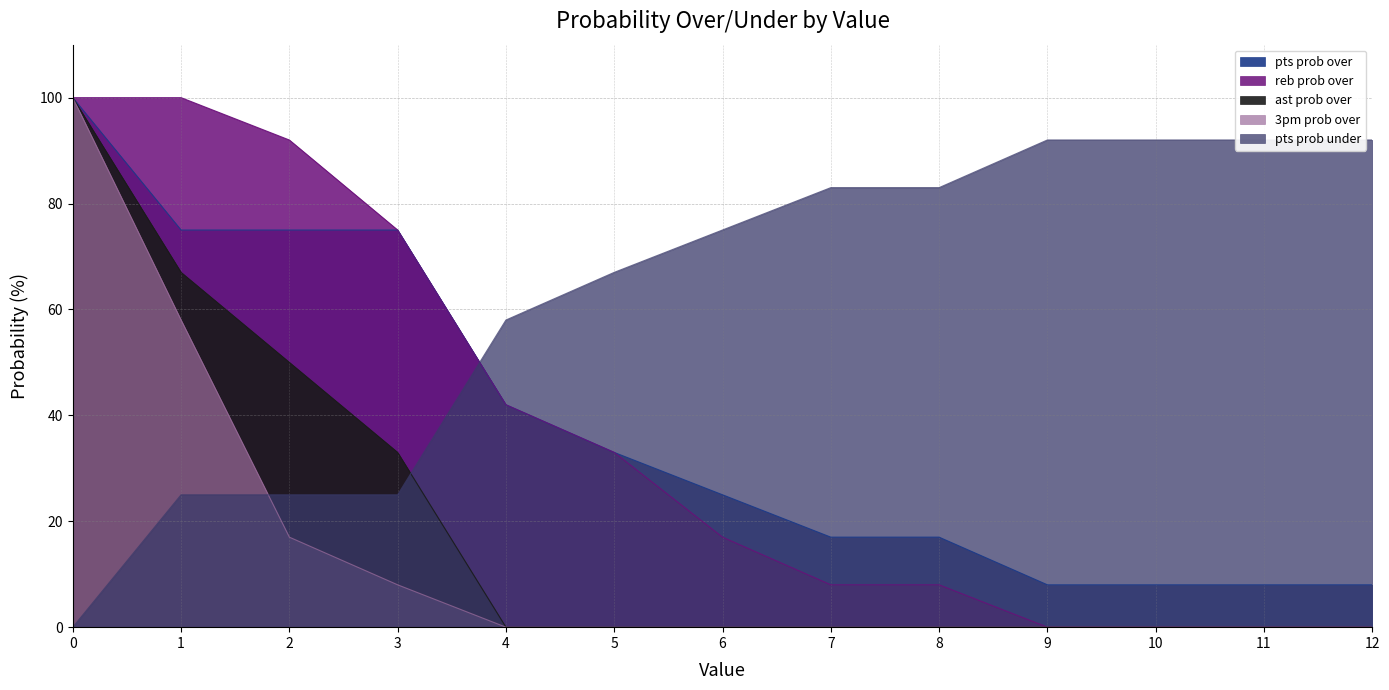

What is the greatest value displayed?

100